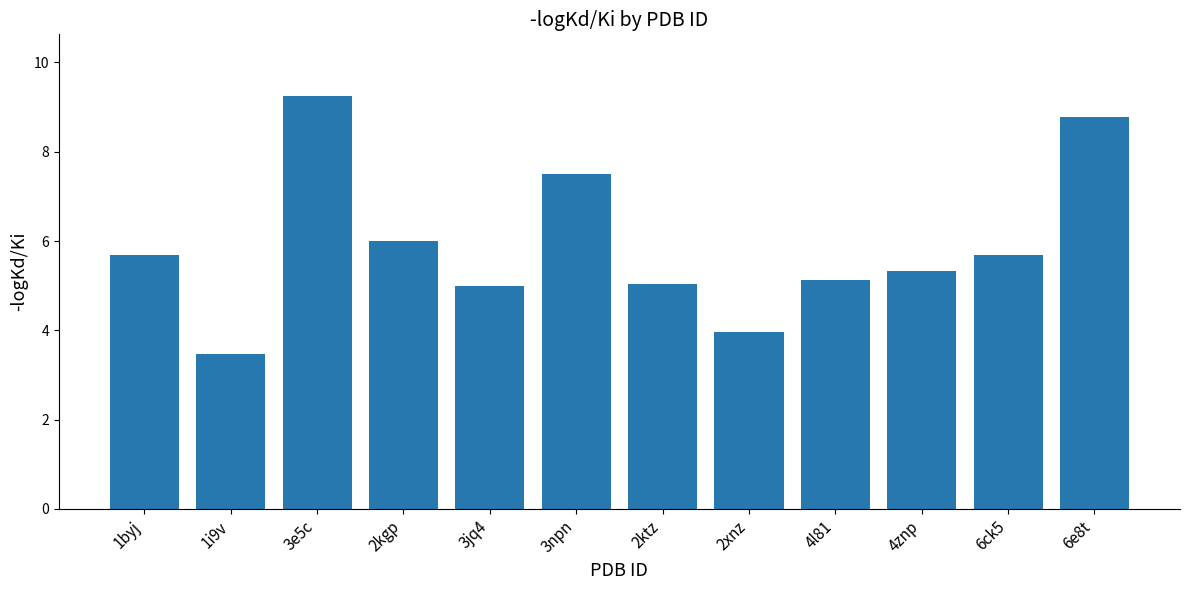

Which label corresponds to the largest value in the chart?

3e5c